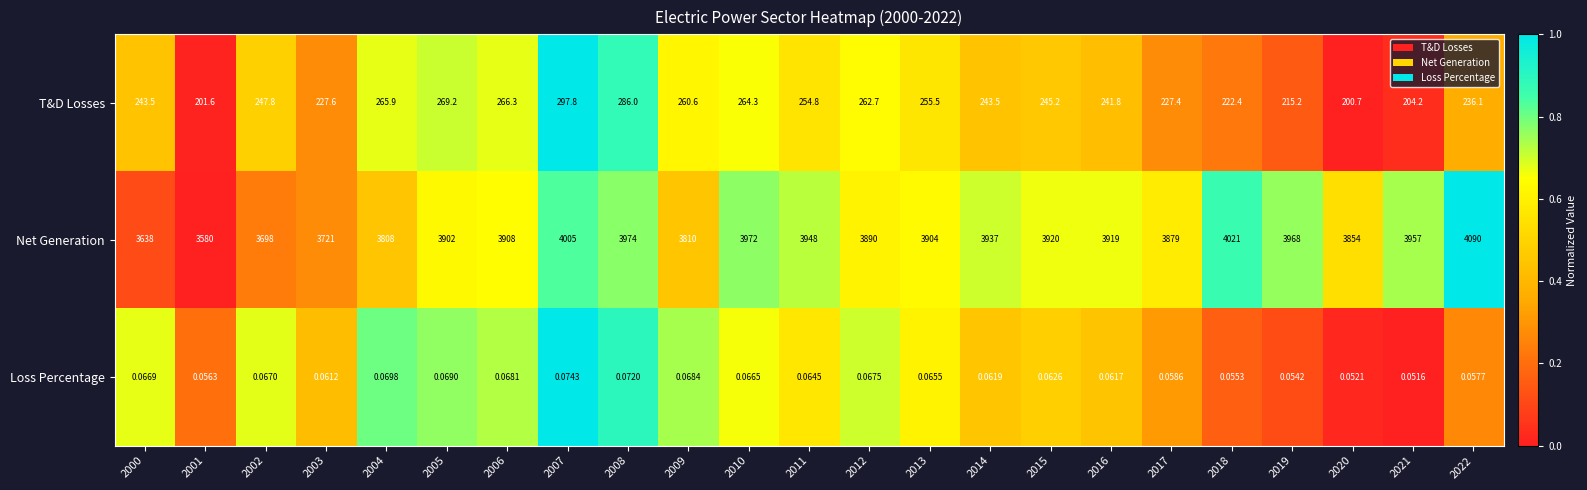

At 2012, list the series in order from smallest to largest.

Loss Percentage, T&D Losses, Net Generation